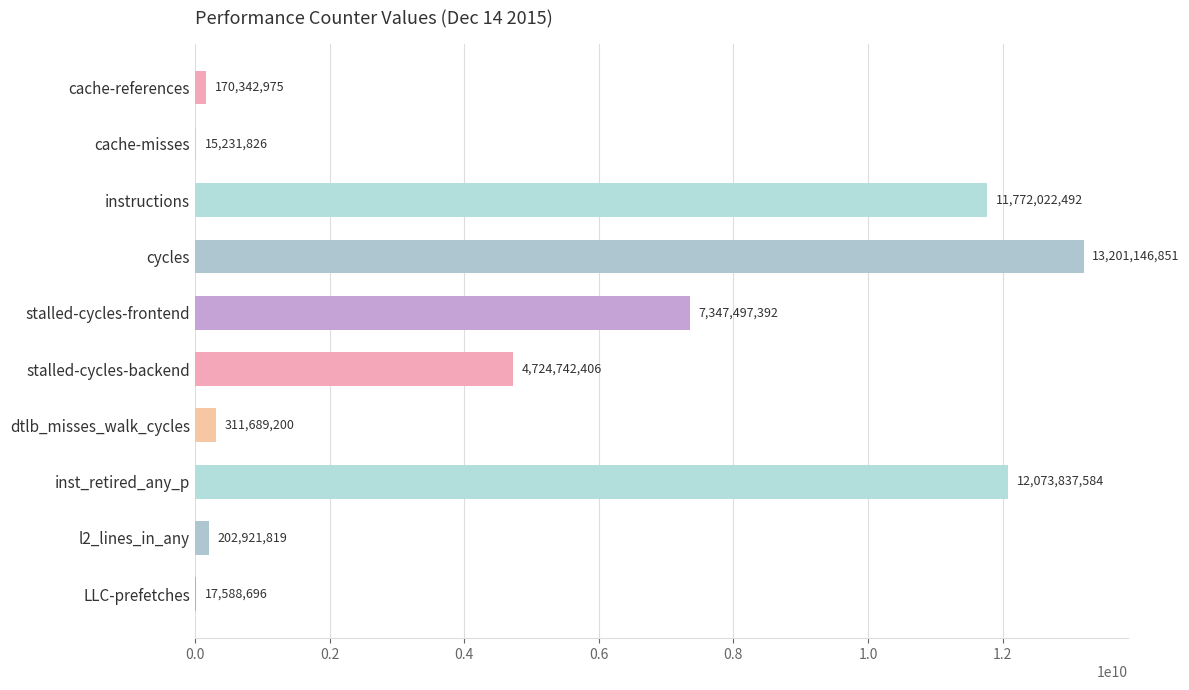

What is the average value?

4983702124